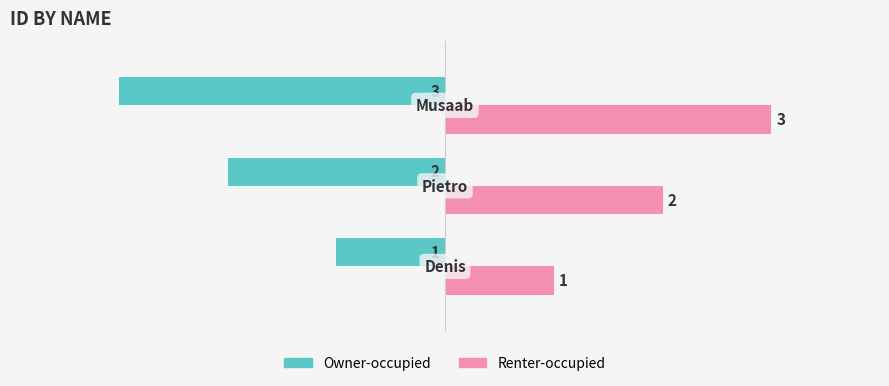

What is the maximum value for Renter-occupied?

3